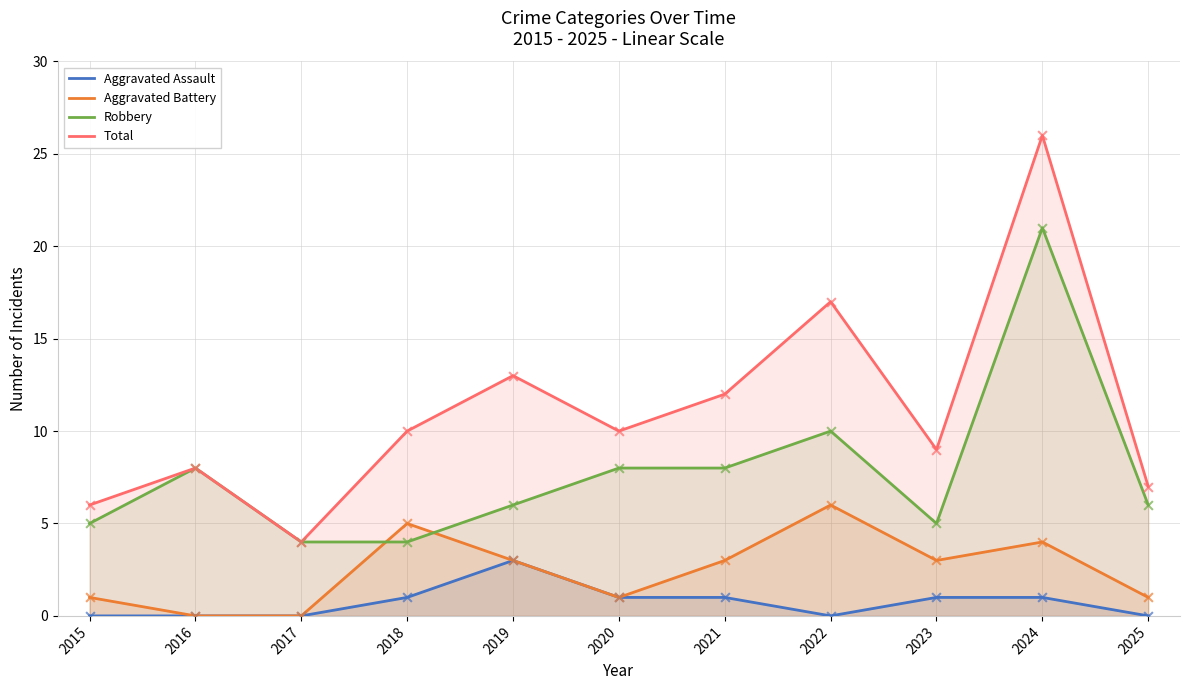

Which series contains the highest Y value?

Total